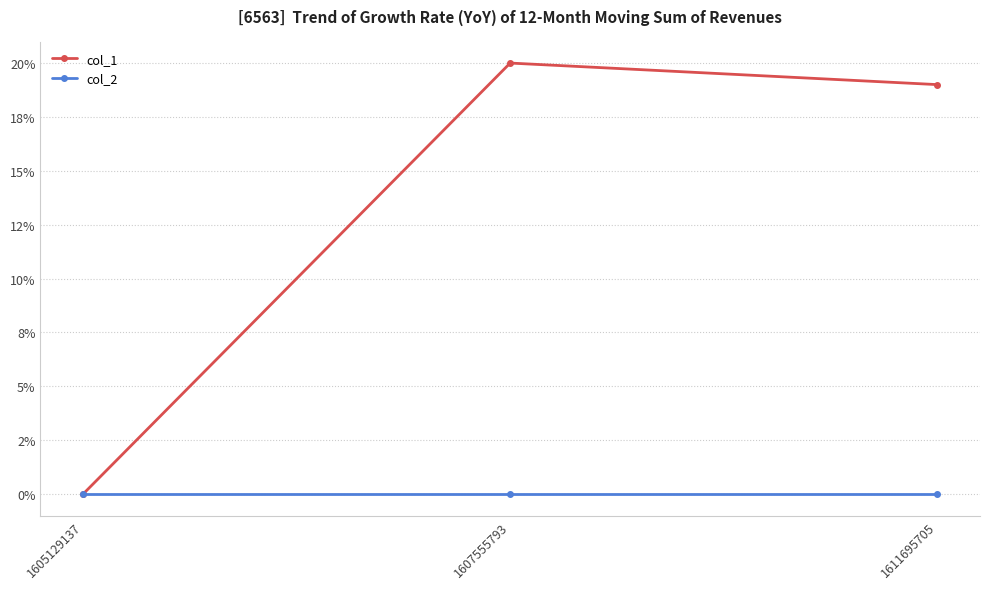

Which series has the largest range (max minus min)?

col_1